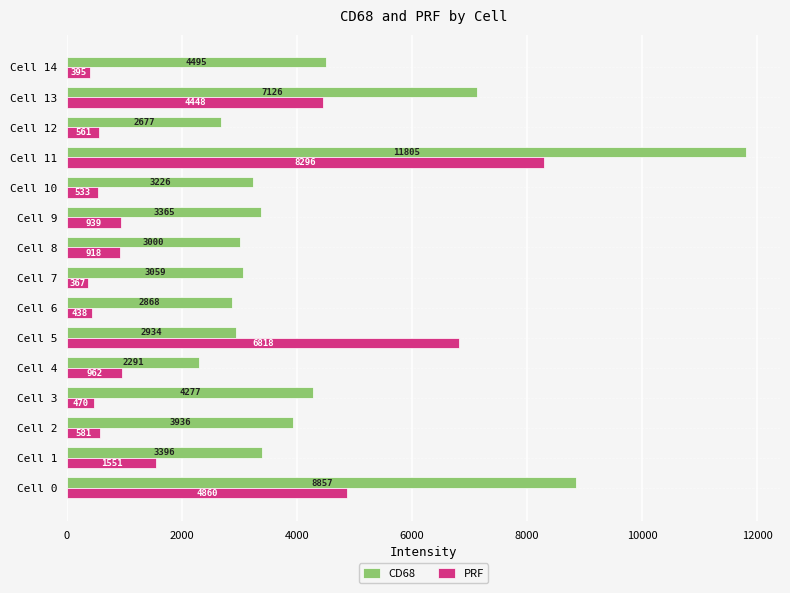

List the series in order of their overall mean, lowest first.

PRF, CD68